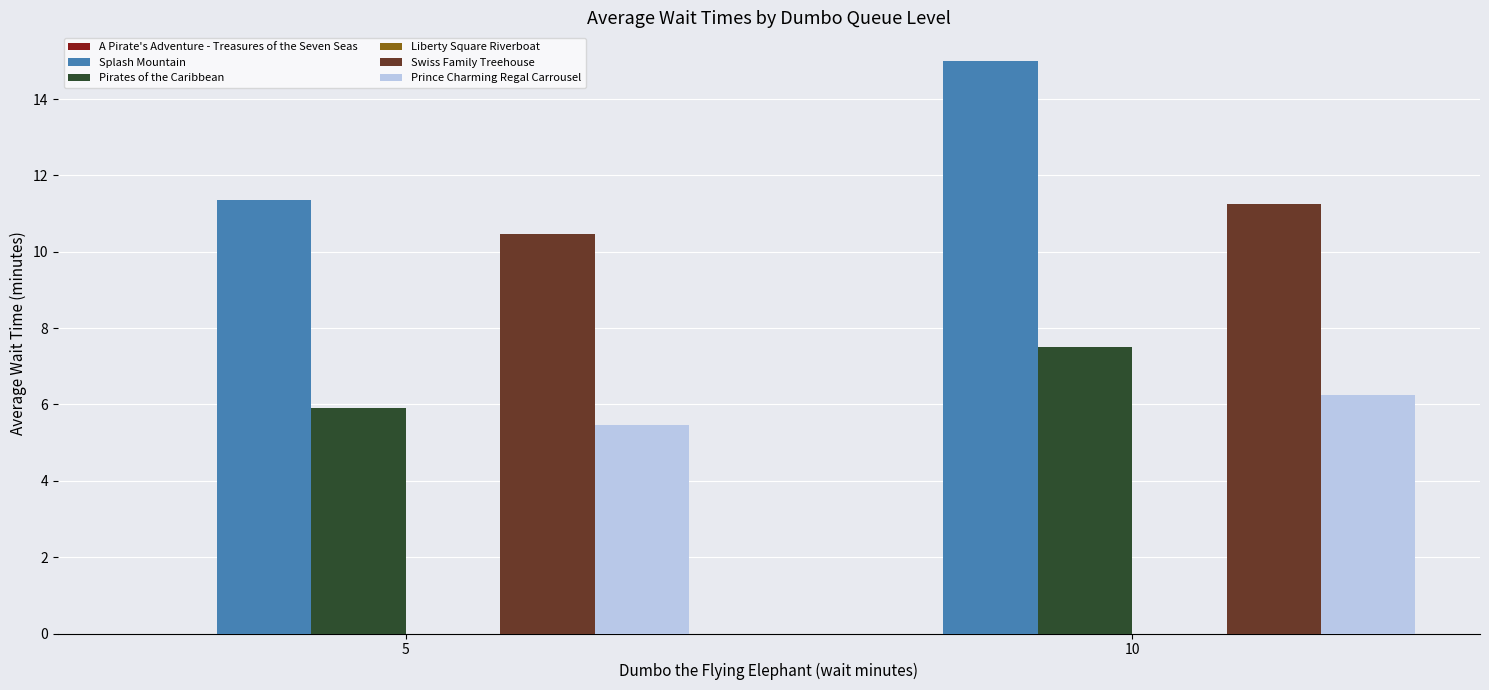

At which category does the chart reach its peak across all series?

10